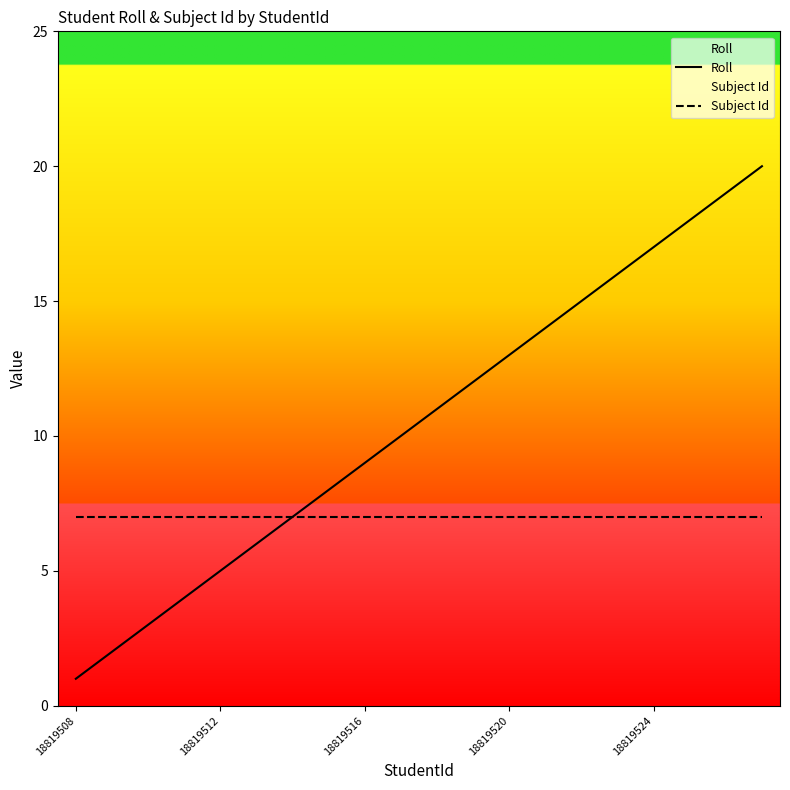

What is the minimum value shown in the chart?

1